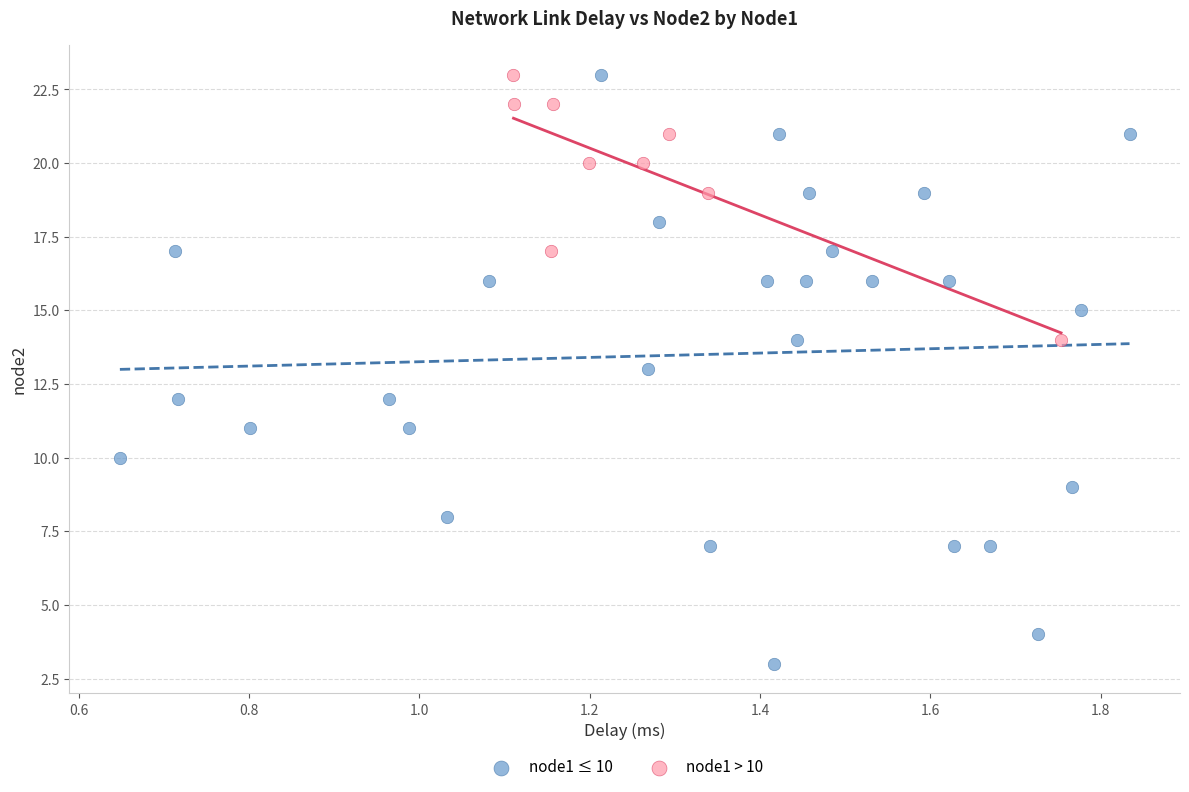

Which series reaches the minimum Y coordinate?

node1 ≤ 10